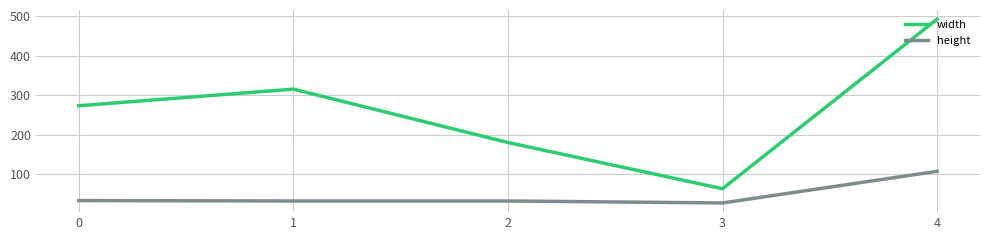

What are all the series names shown in the legend?

width, height